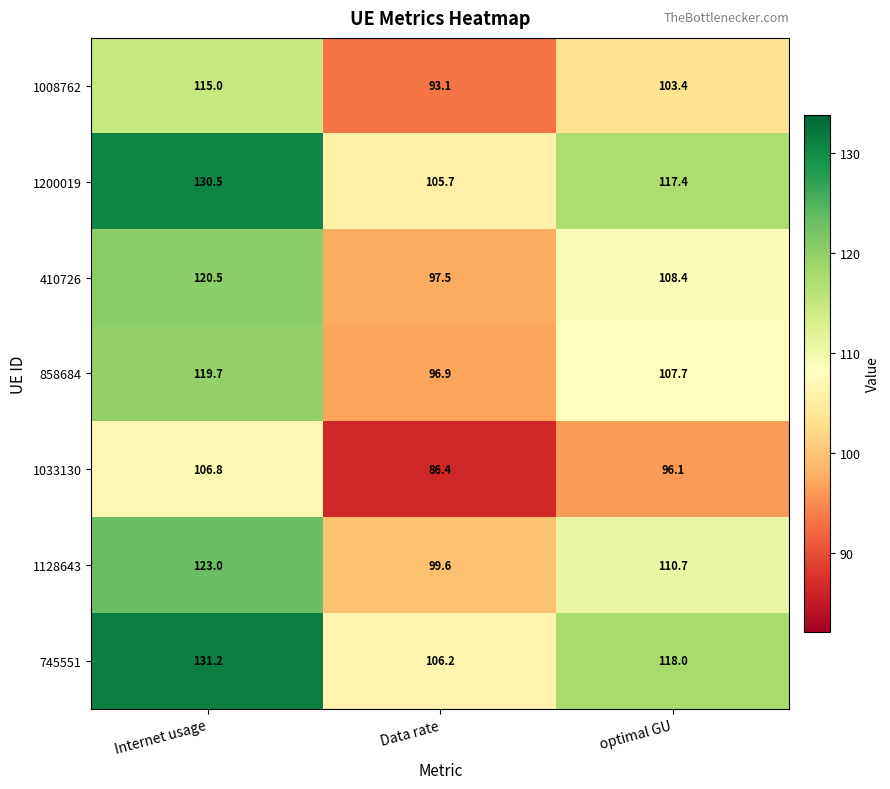

Reading left to right, transcribe all the data shown in this chart.

1008762: Internet usage=115.0	Data rate=93.1	optimal GU=103.4
1200019: Internet usage=130.5	Data rate=105.7	optimal GU=117.4
410726: Internet usage=120.5	Data rate=97.5	optimal GU=108.4
858684: Internet usage=119.7	Data rate=96.9	optimal GU=107.7
1033130: Internet usage=106.8	Data rate=86.4	optimal GU=96.1
1128643: Internet usage=123.0	Data rate=99.6	optimal GU=110.7
745551: Internet usage=131.2	Data rate=106.2	optimal GU=118.0